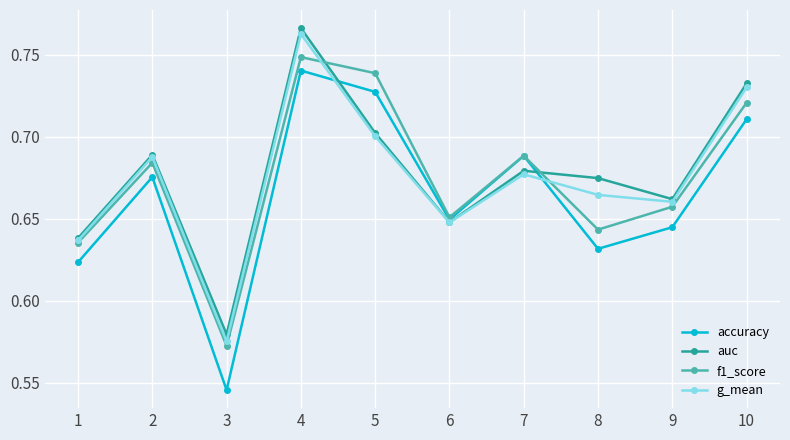

Count the accuracy values in the range 0 to 1.

10